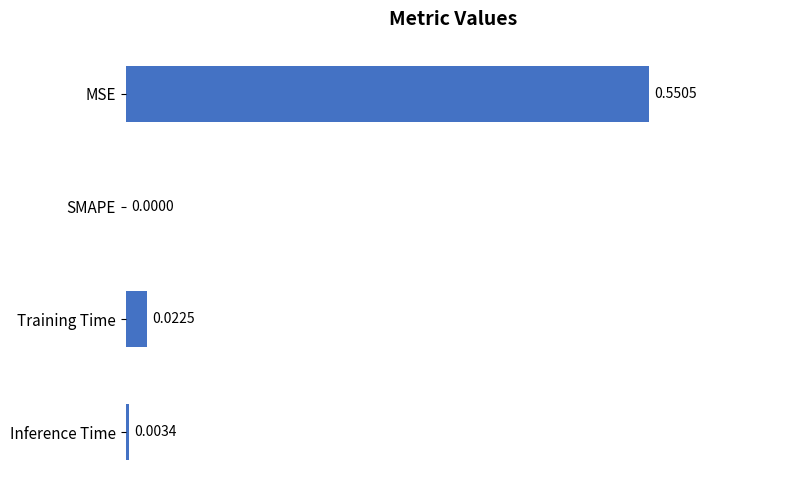

What is the change in value from MSE to SMAPE?

-0.6